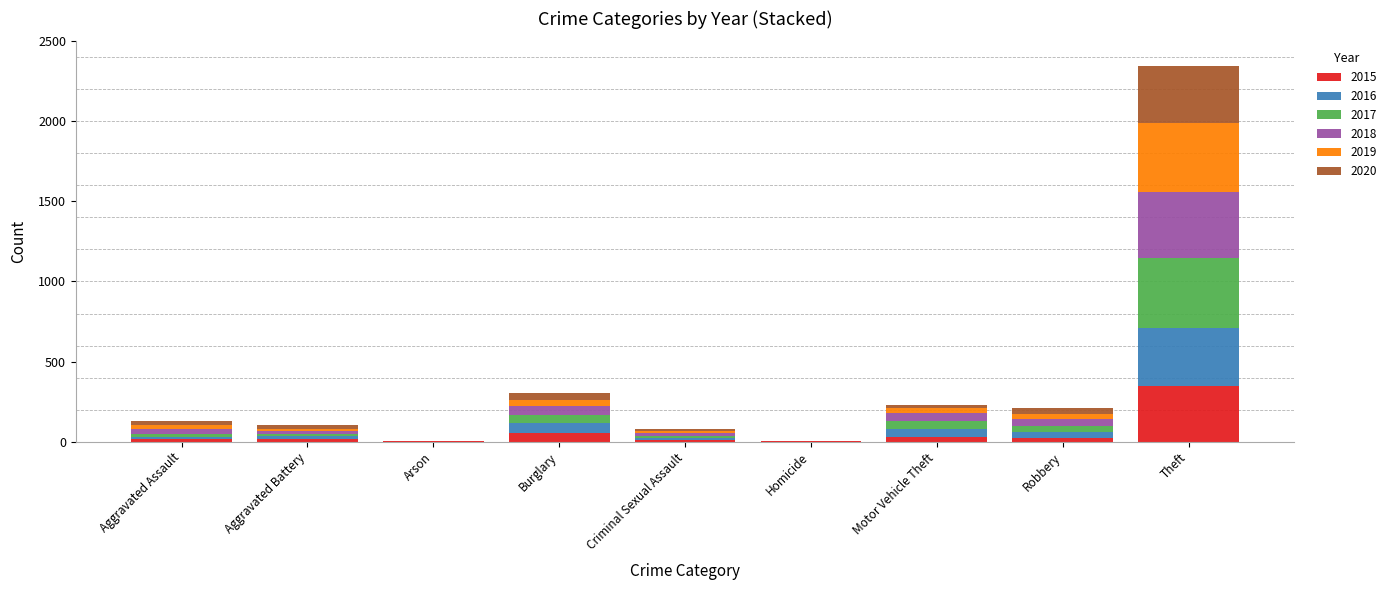

At which category is the sum across all series the highest?

Theft